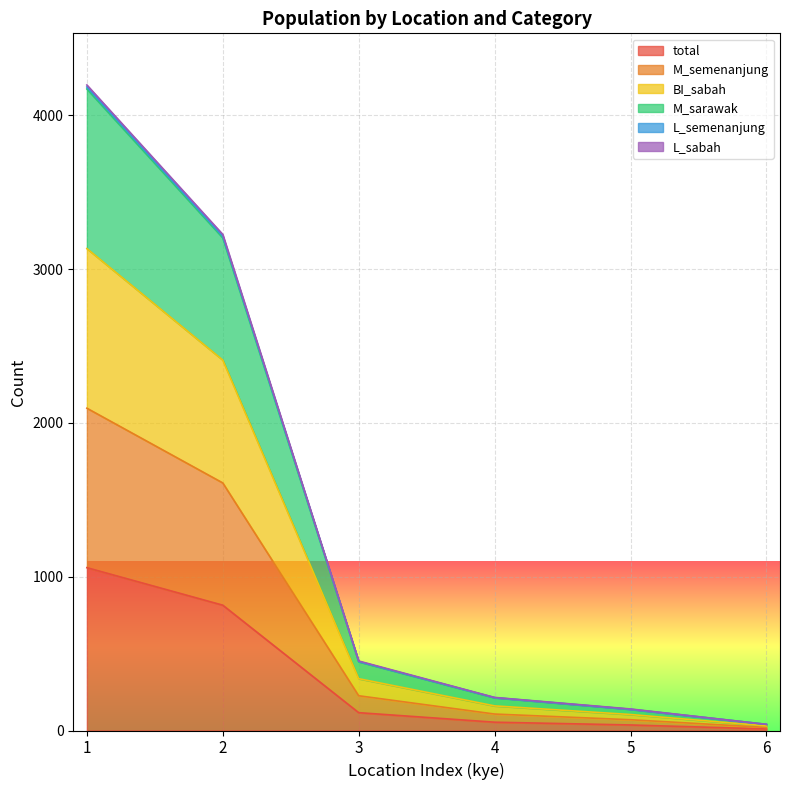

What is the value of the BI_sabah point at the 2nd from the left?

2409